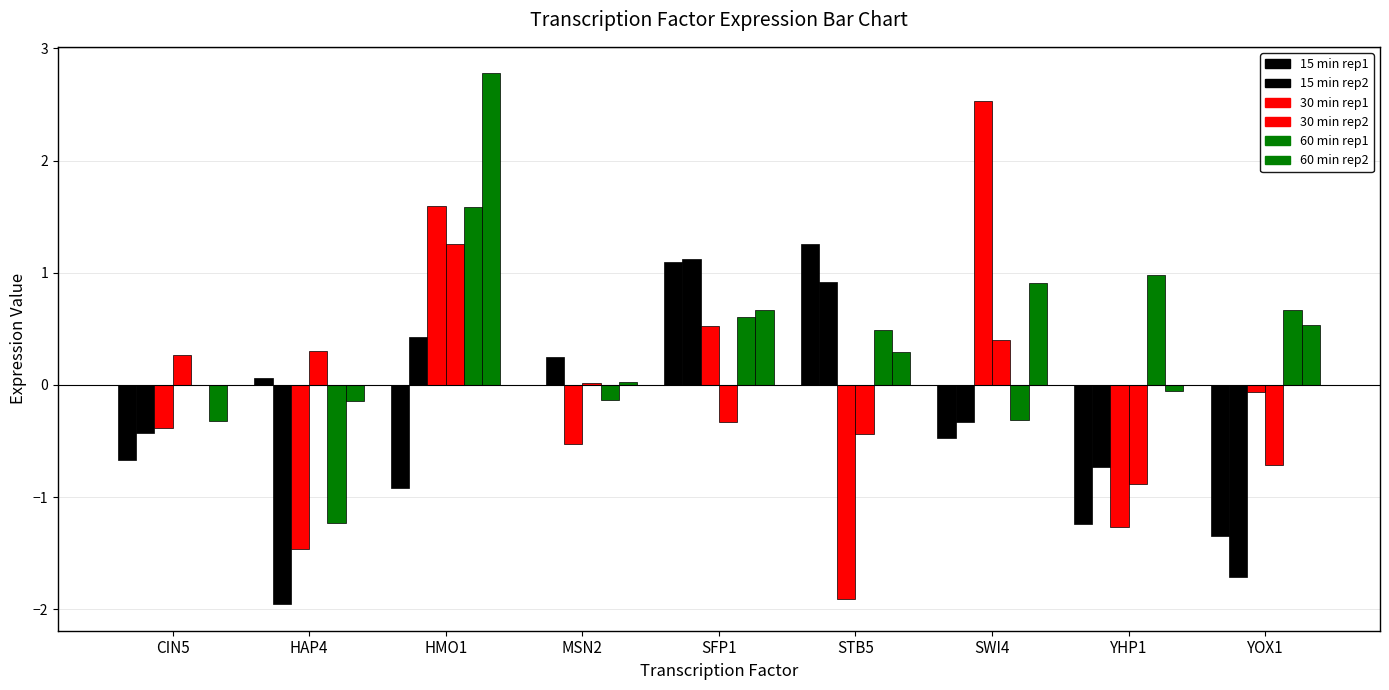

What is the smallest value displayed?

-2.0